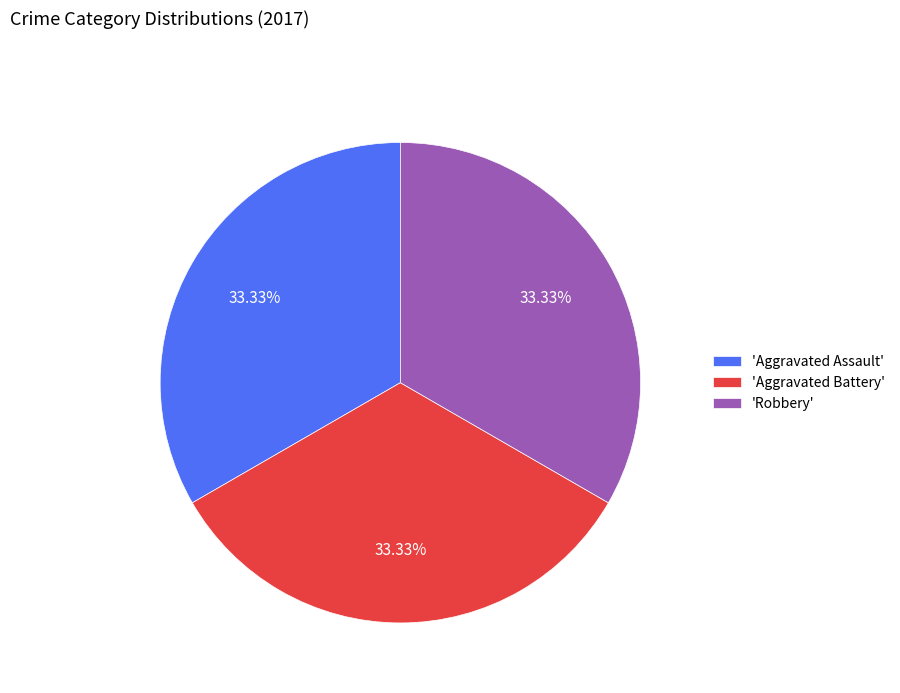

Does 'Aggravated Battery' account for over 50% of the chart?

No